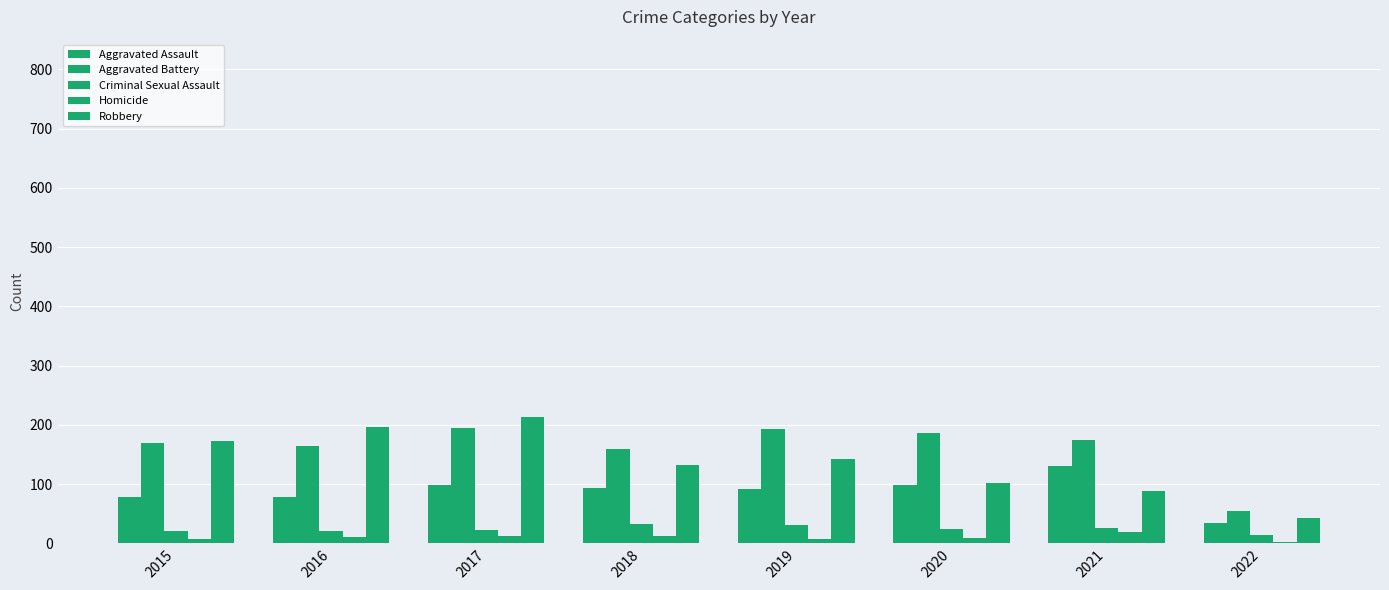

At 2020, list the series in order from smallest to largest.

Homicide, Criminal Sexual Assault, Aggravated Assault, Robbery, Aggravated Battery